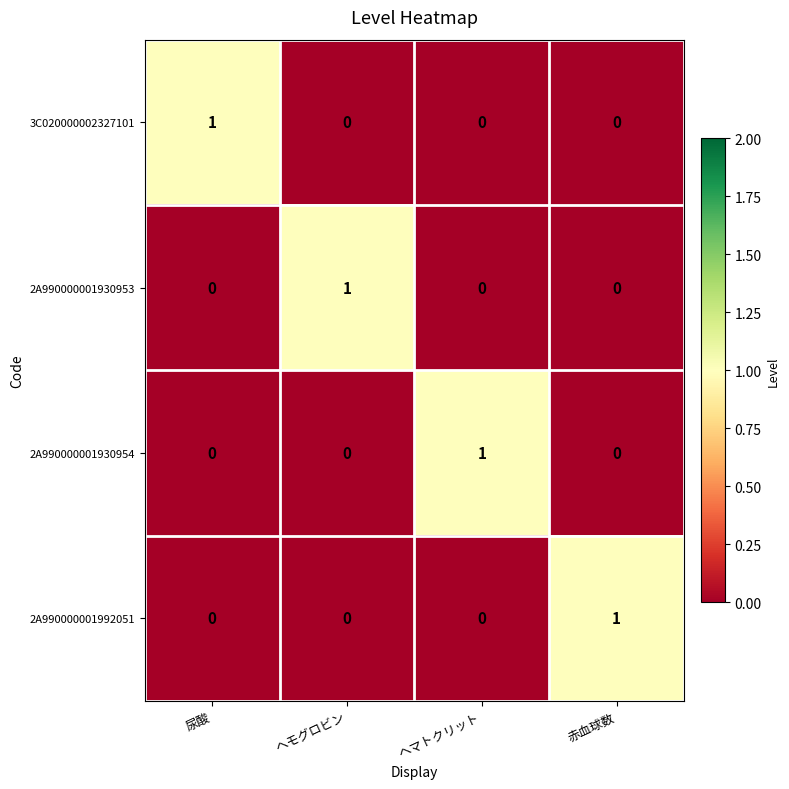

Count the 2A990000001930953 values in the range 0 to 1.

4